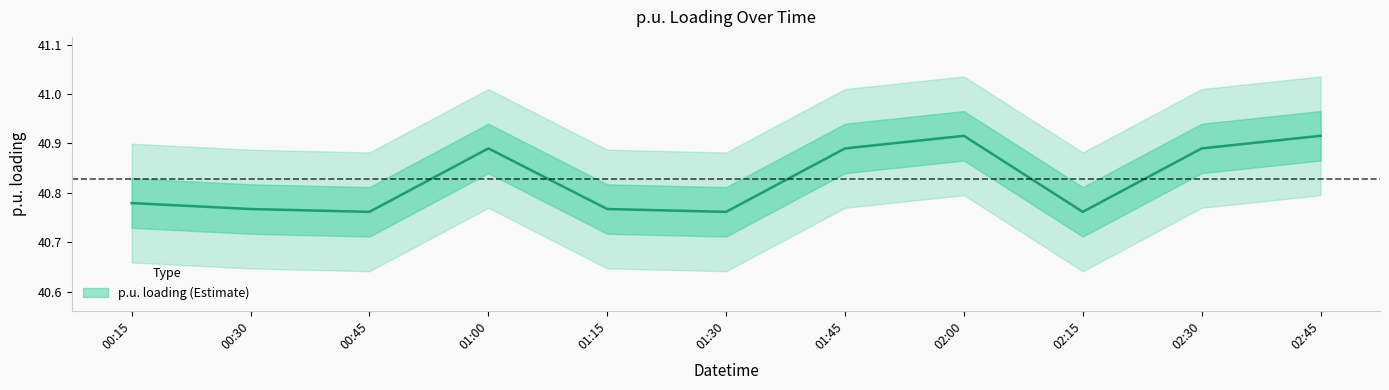

How many values are between 40 and 41?

11